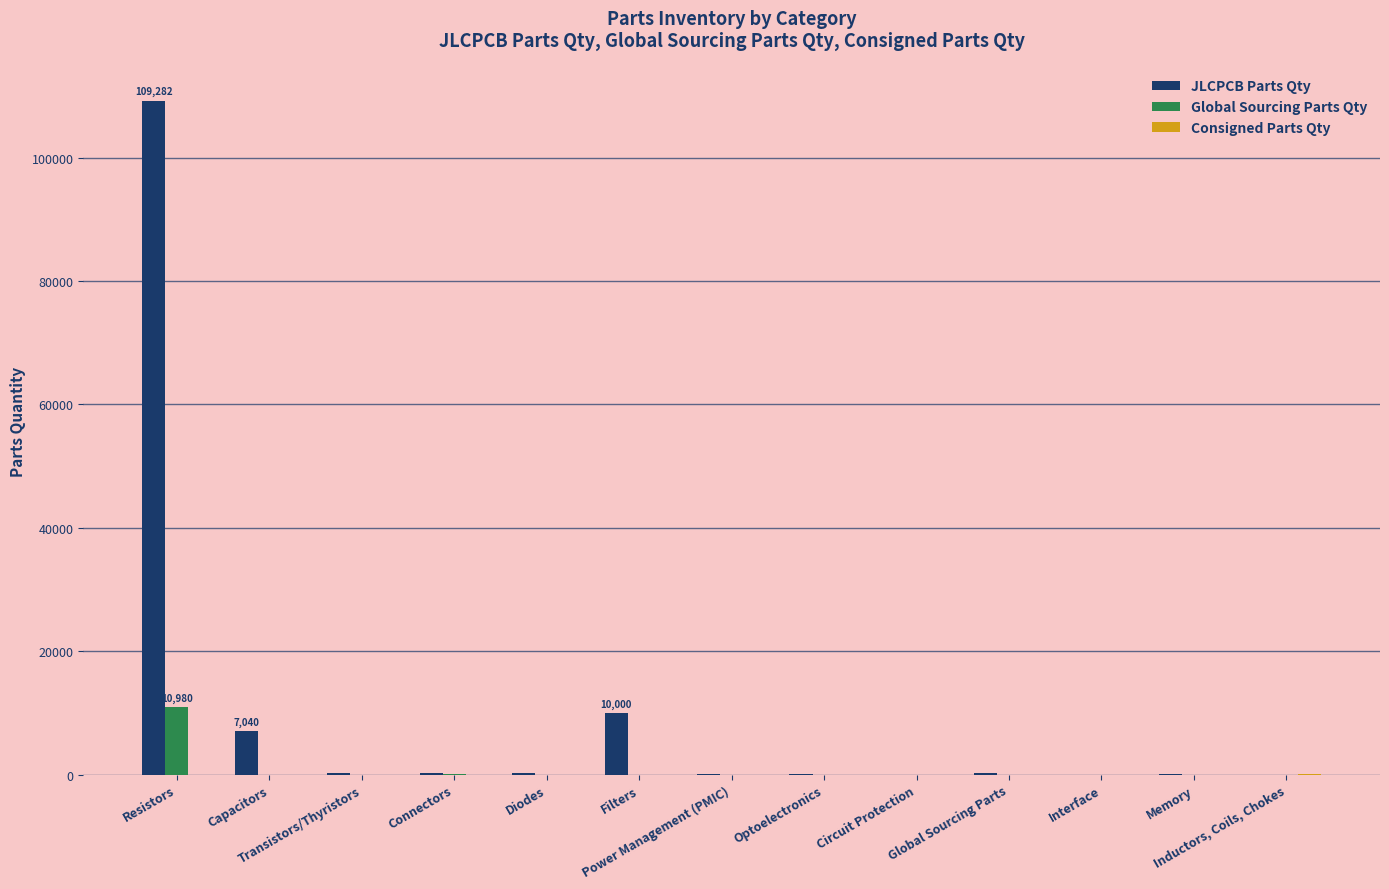

Which series has the largest total across all categories?

JLCPCB Parts Qty